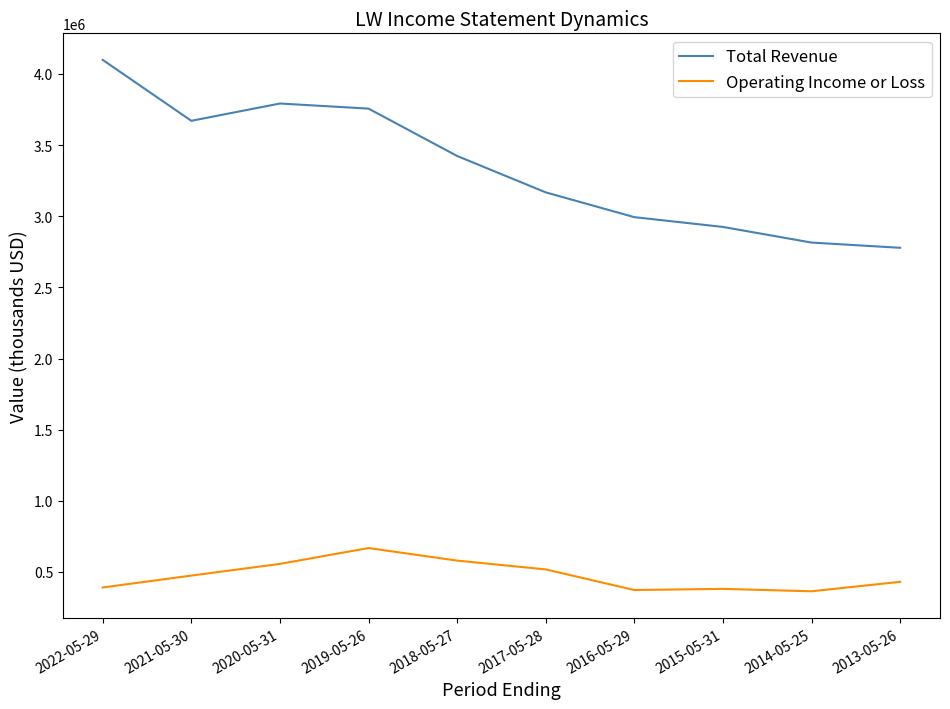

How many values in the Total Revenue series are below 3423700?

5